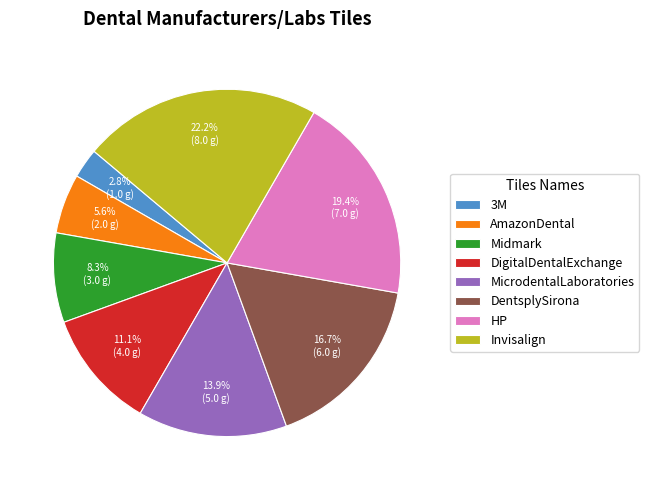

Is Invisalign the majority of the pie?

No